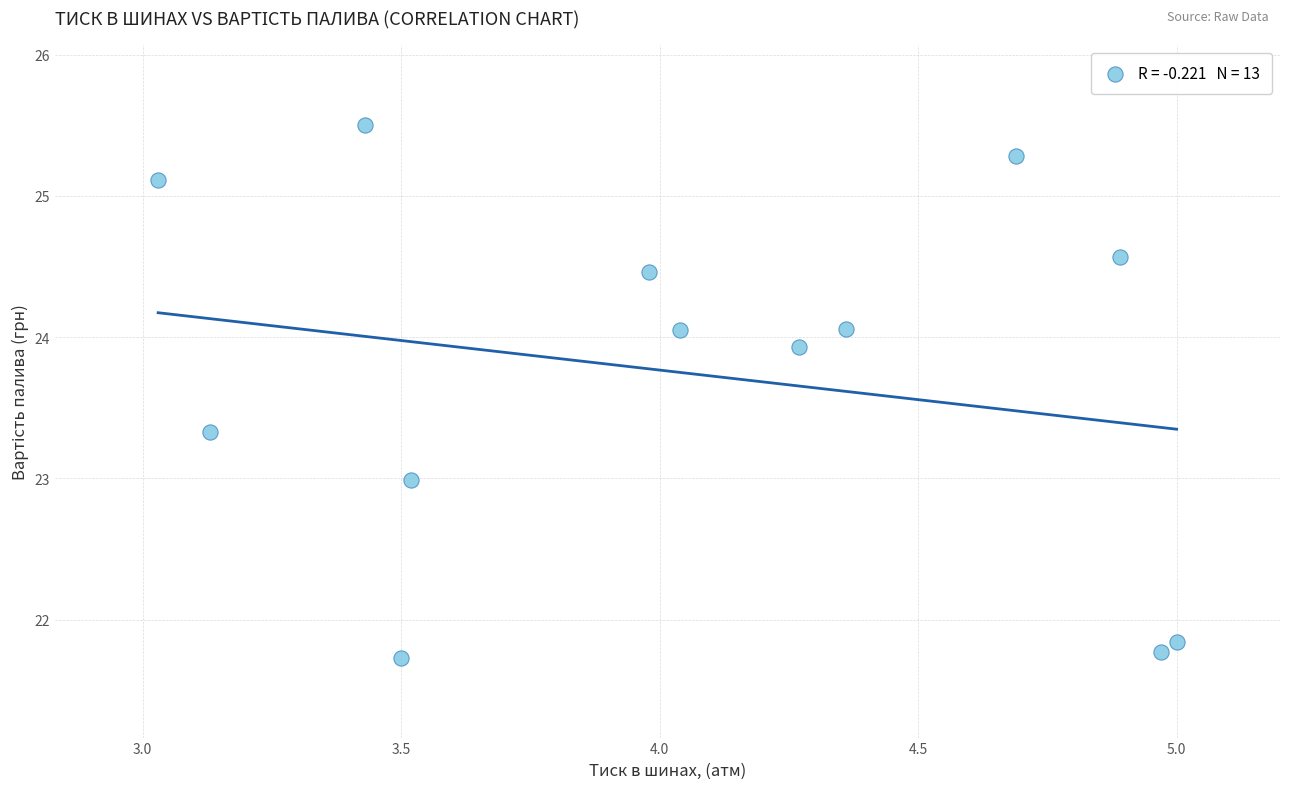

What is the range of X values (max minus min)?

2.0